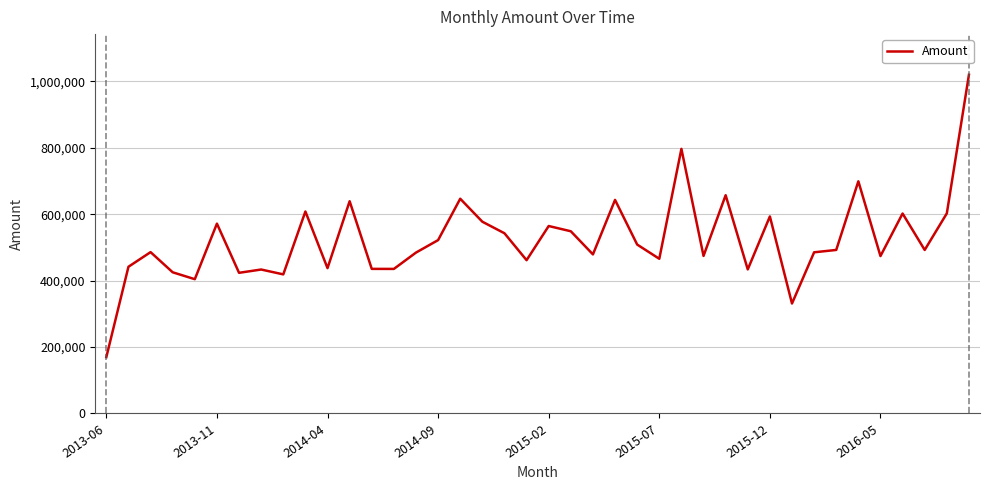

What is the greatest value displayed?

1020007